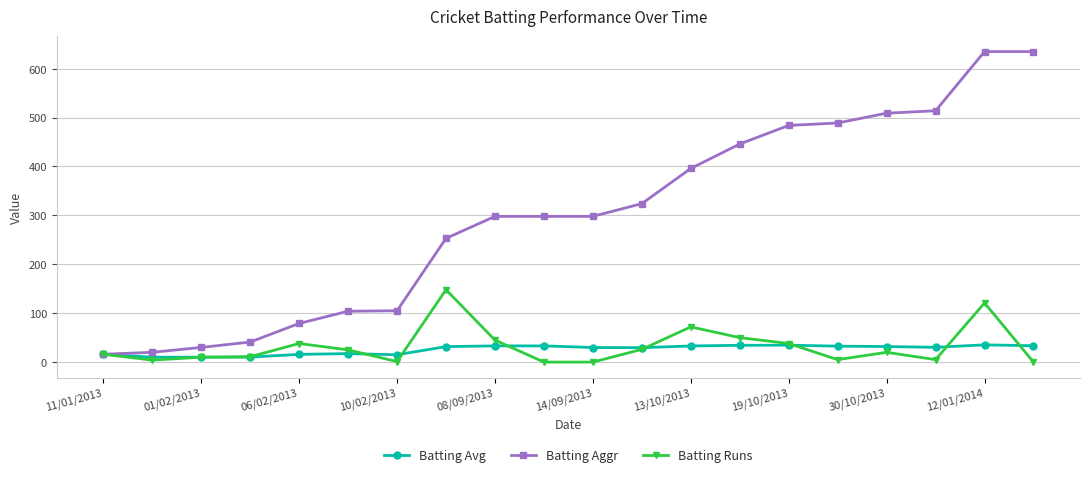

True or false: Batting Avg has more than 1 interior local peaks.

True